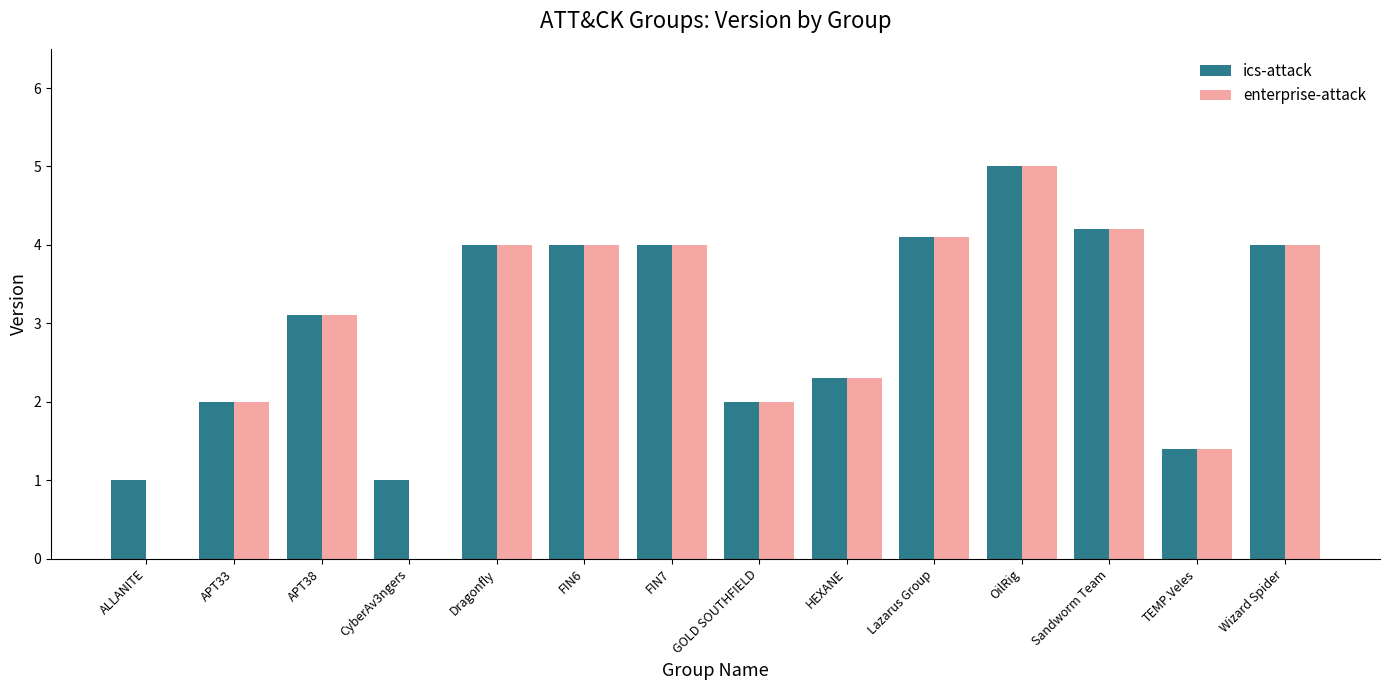

Between ALLANITE and Dragonfly, which series saw the biggest shift?

enterprise-attack